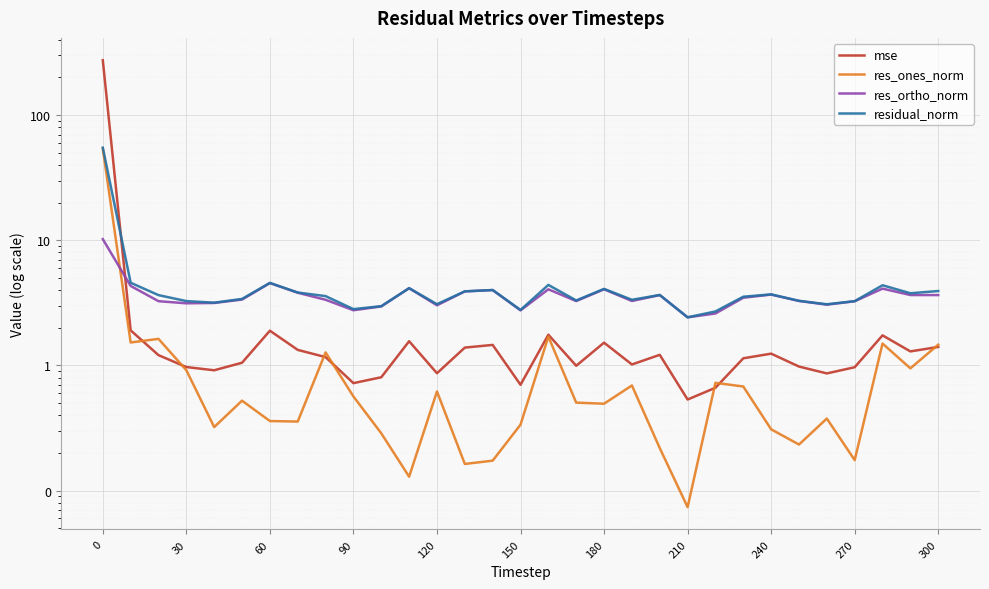

How many values in the res_ortho_norm series are below 3?

5